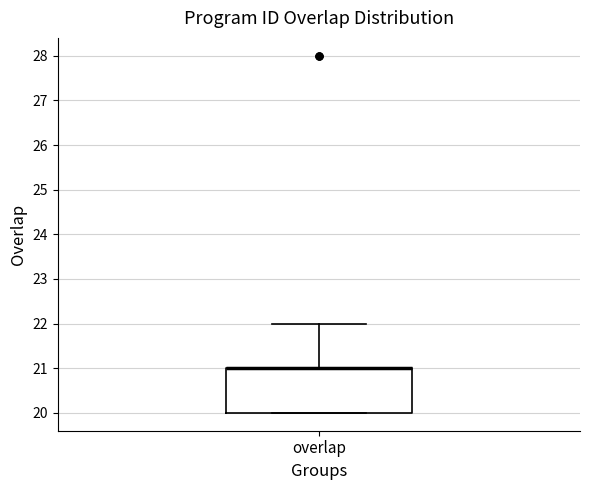

Read this box plot against the y-axis: the position of the median line, the range covered by the box, and the ends of both whiskers. The values are not printed on the chart, so give them approximately, as read against the axis.

median 21 (drawn on the box's upper edge), box 20 to 21, whiskers 20 to 22